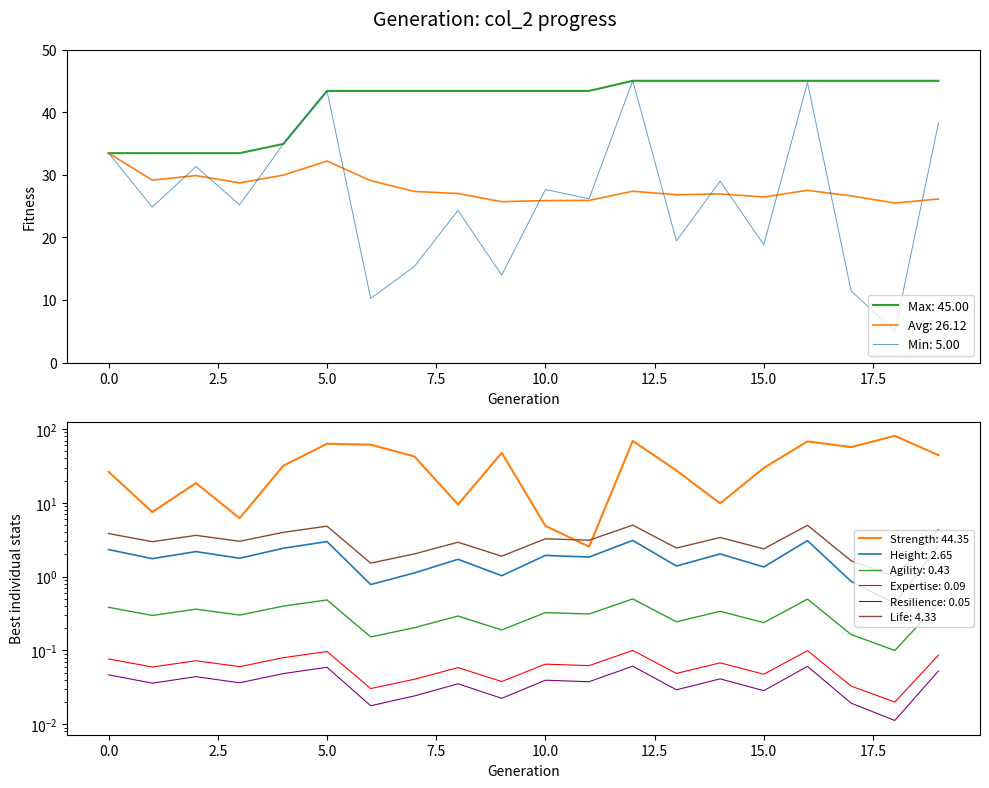

Does the chart have visible grid lines?

No